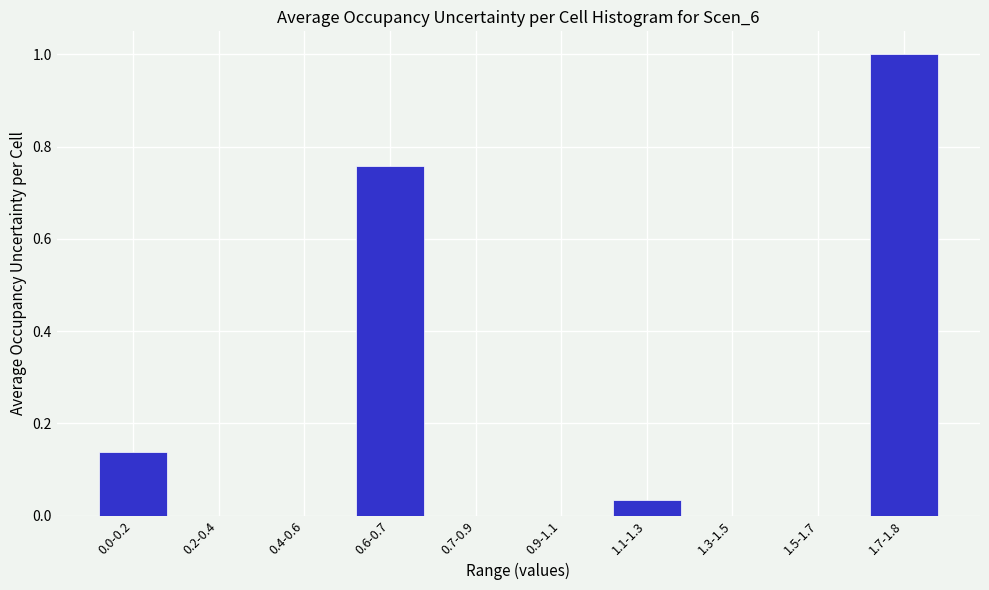

What is the maximum value shown in the chart?

1.0